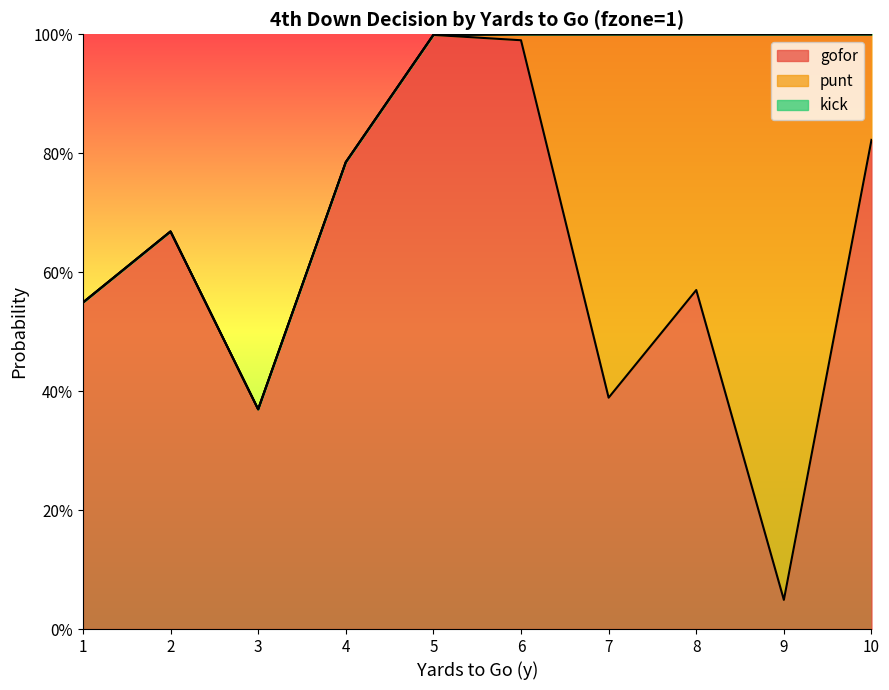

How many lines are shown in the chart?

3